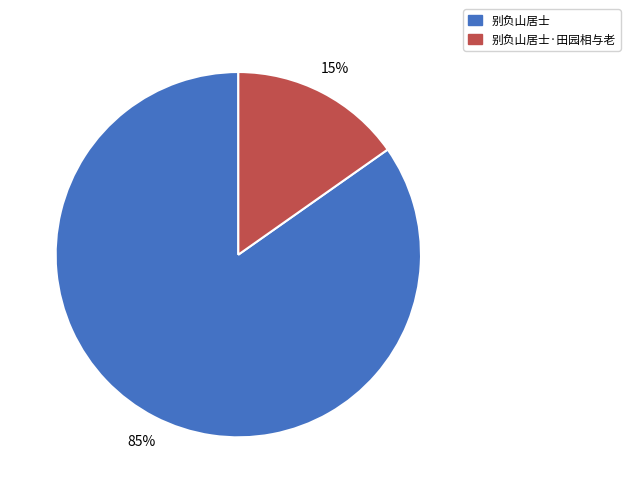

To the nearest percent, what is the average slice percentage?

50%